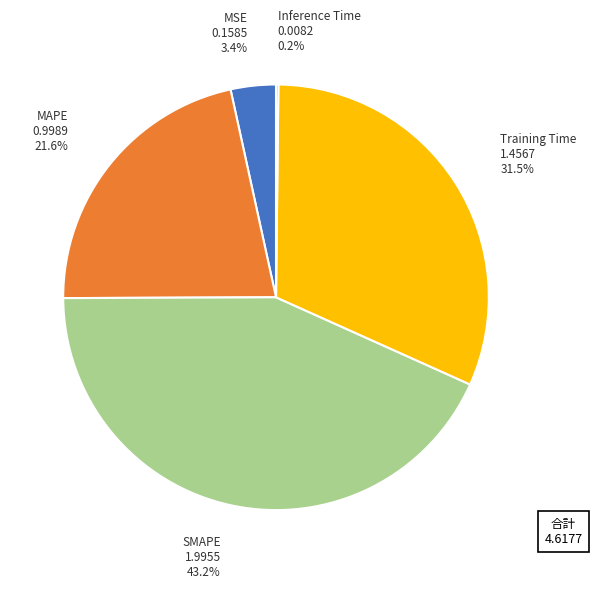

Combined, do MAPE and MSE account for over 50%?

No